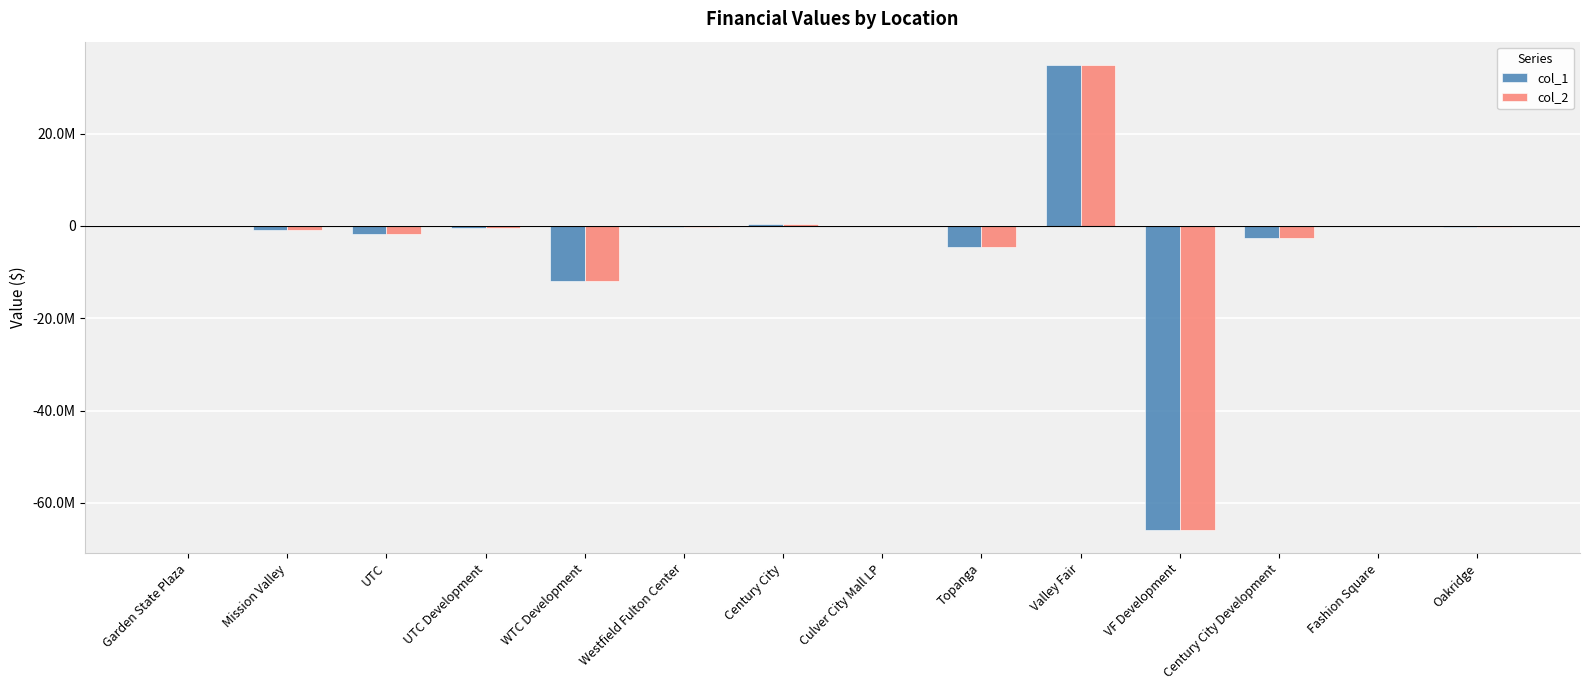

Are the bars horizontal?

No